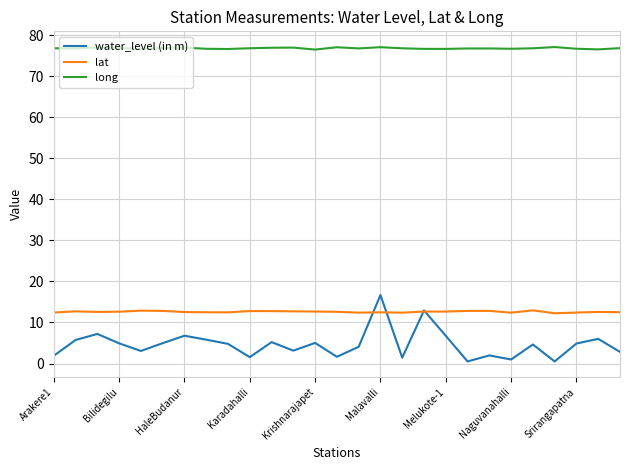

What is the maximum value shown in the chart?

77.1